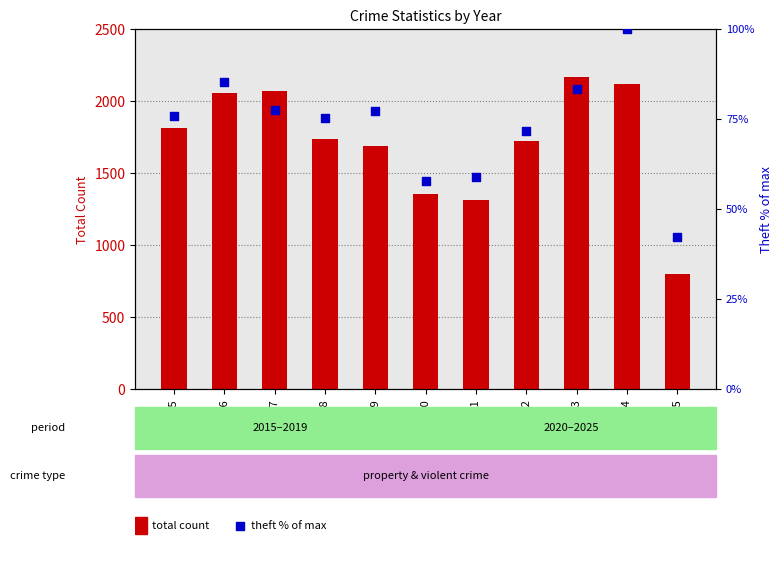

Is the value of Theft % of max at 2019 greater than the value of Total count at 2020?

No